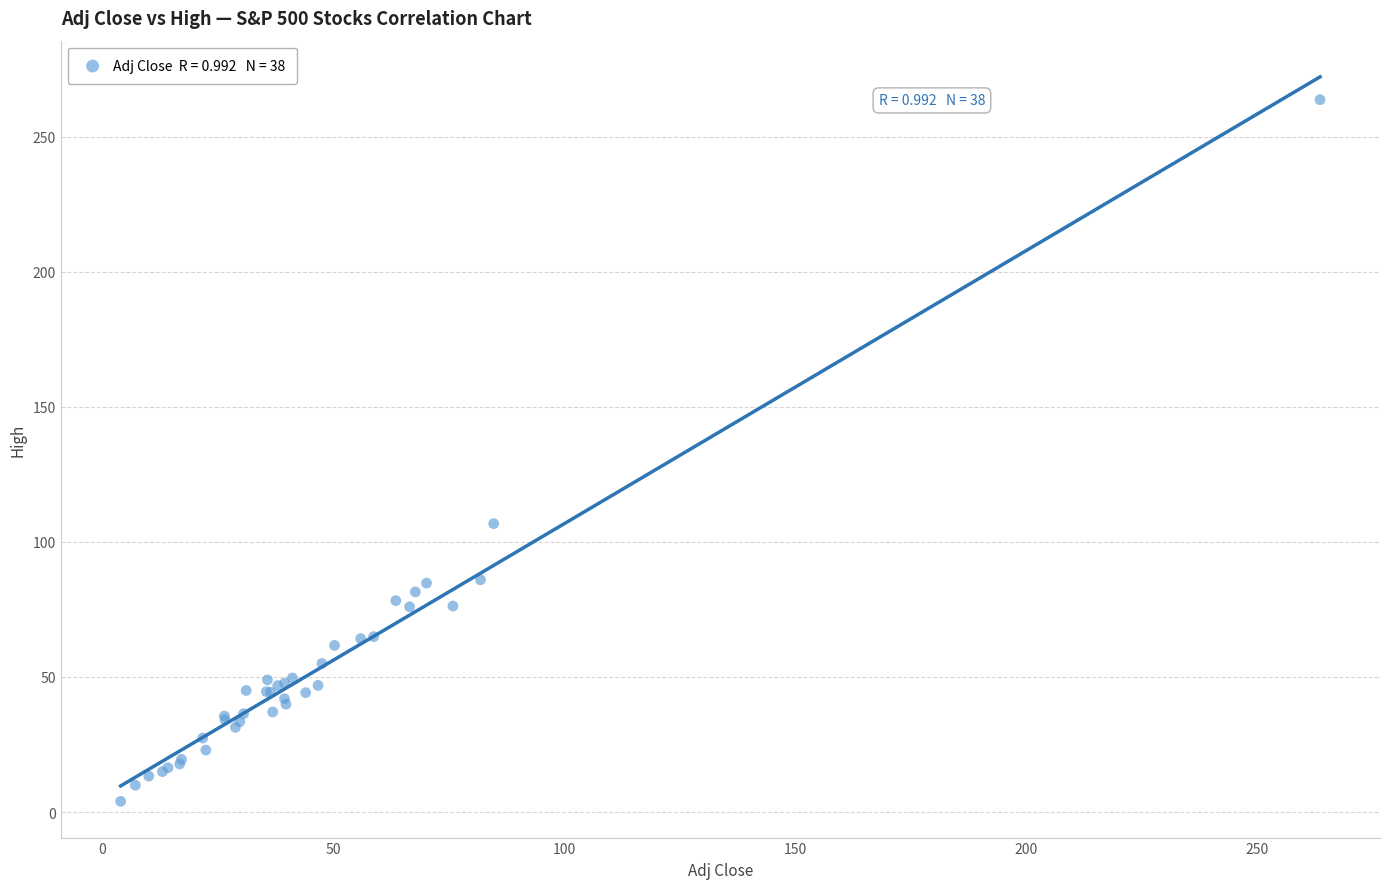

What Y value in the scatter plot is closest to 133?

106.8